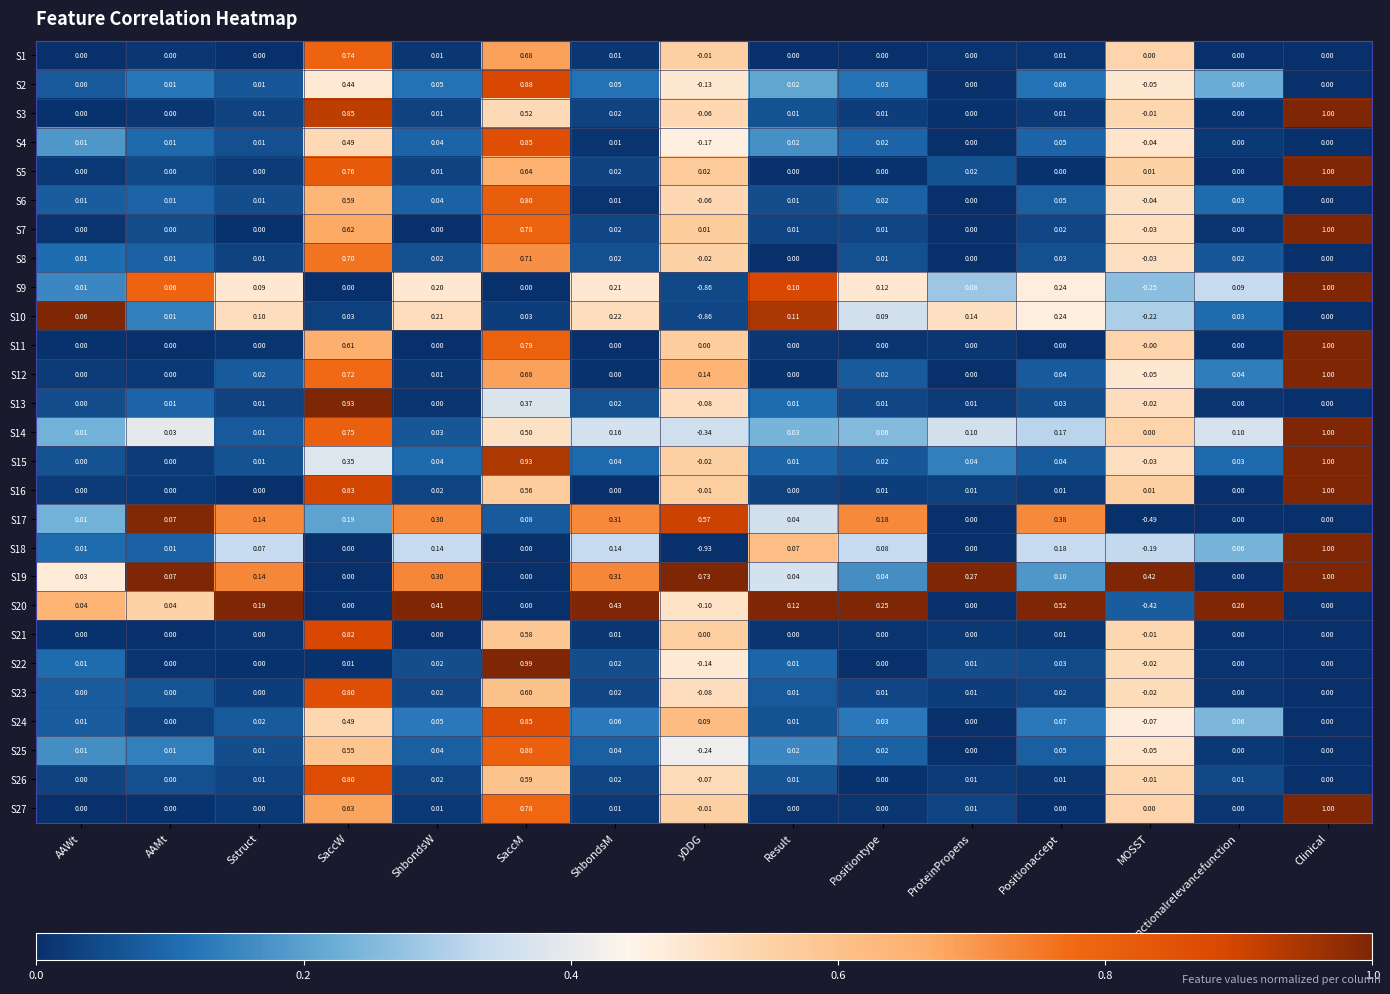

At which label does S13 reach its peak?

SaccW